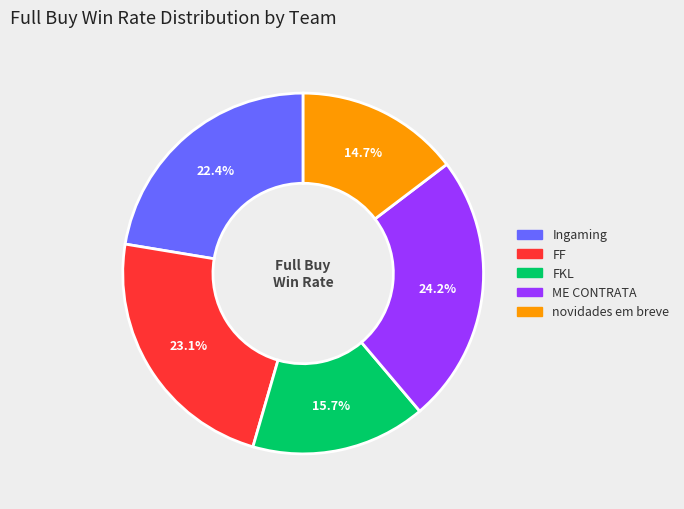

What is the ratio of the value at ME CONTRATA to the value at FKL?

1.5